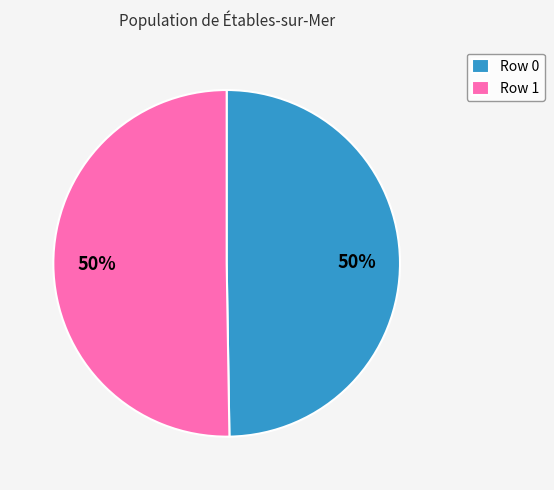

To the nearest percent, what portion does Row 0 represent?

50%